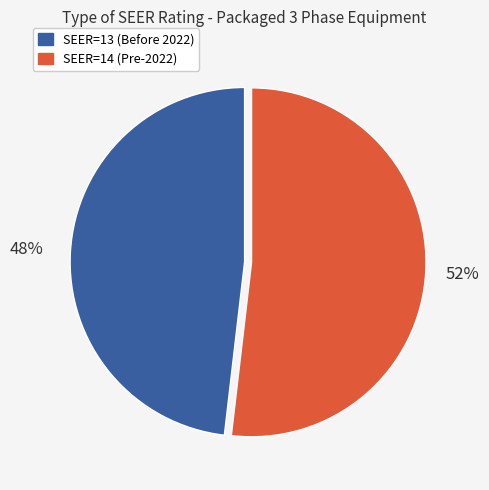

Is there any slice that represents more than half of the pie?

Yes